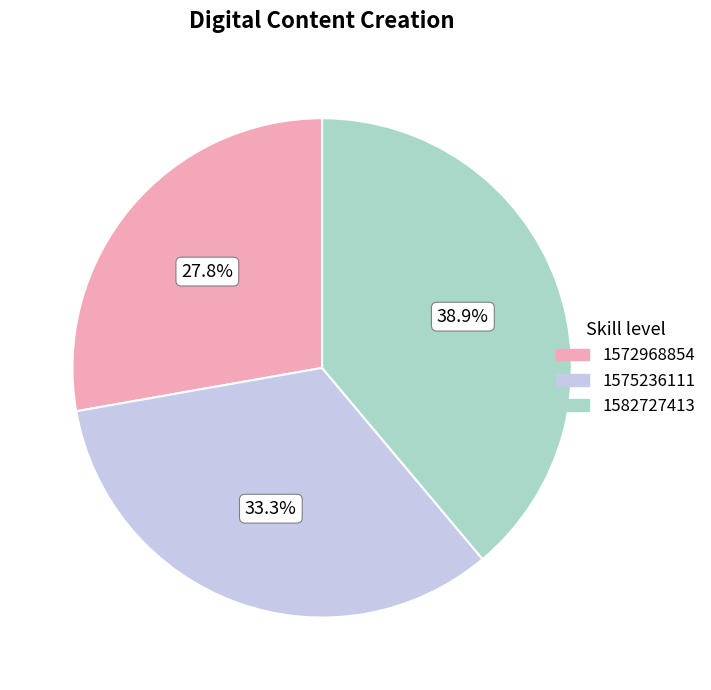

What percentage is the 1582727413 slice, to the nearest percent?

39%